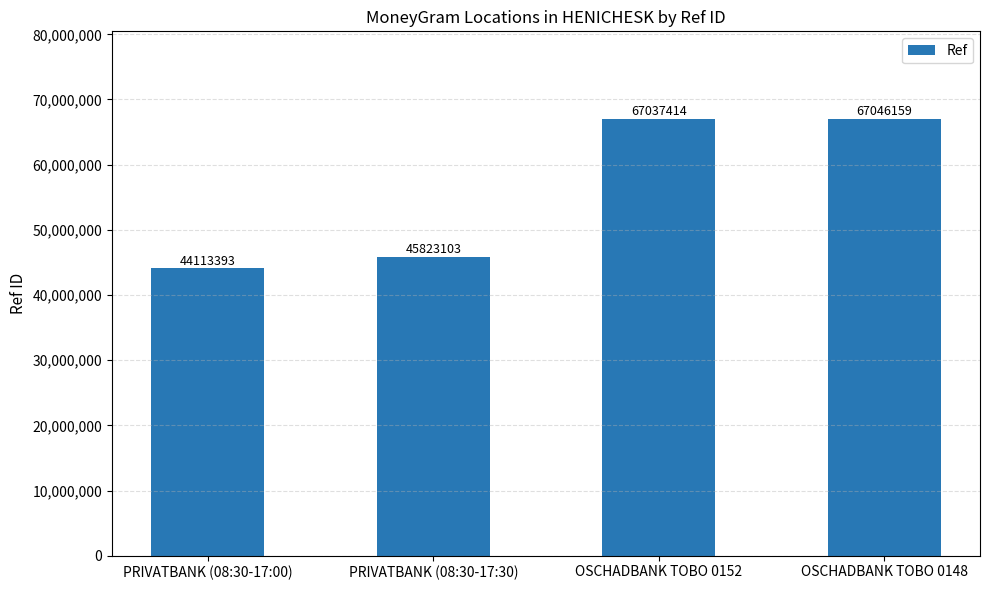

The value at OSCHADBANK TOBO 0152 is 67037414. True or false?

True